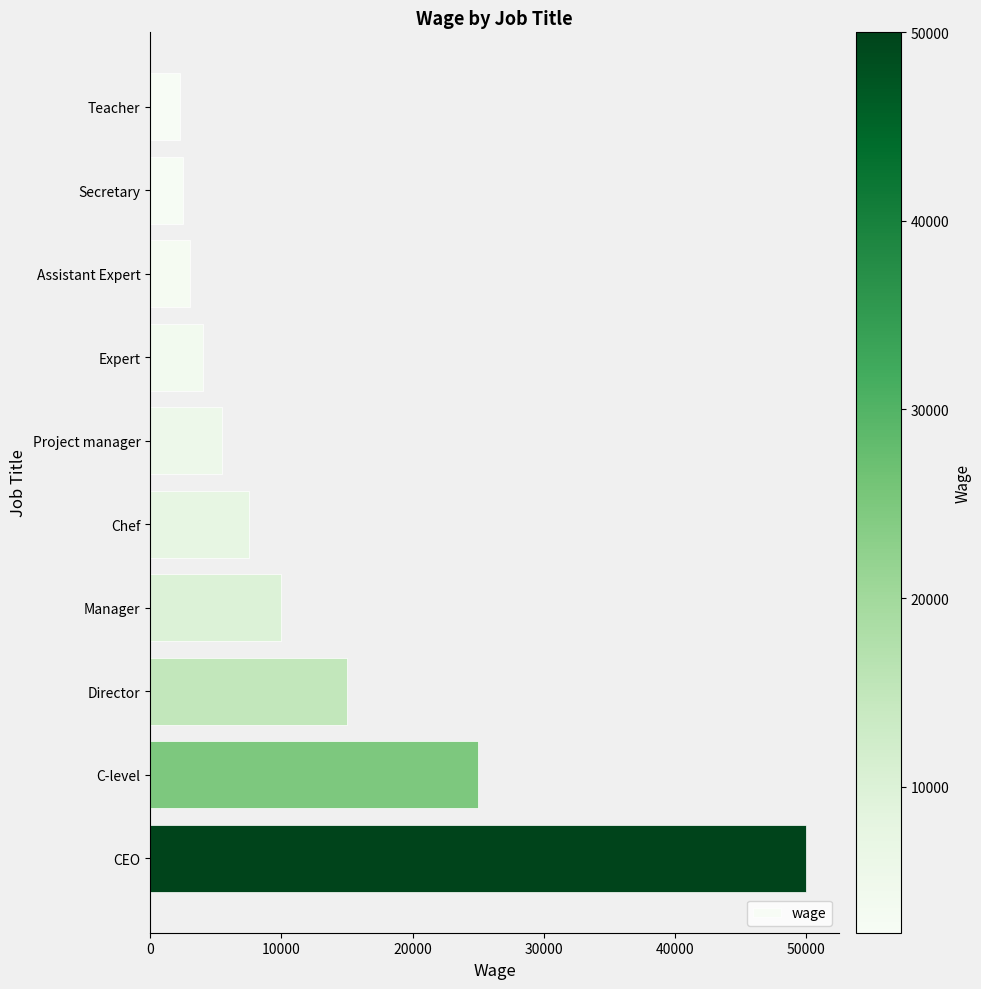

What is the label of the 6th bar from the bottom?

Project manager